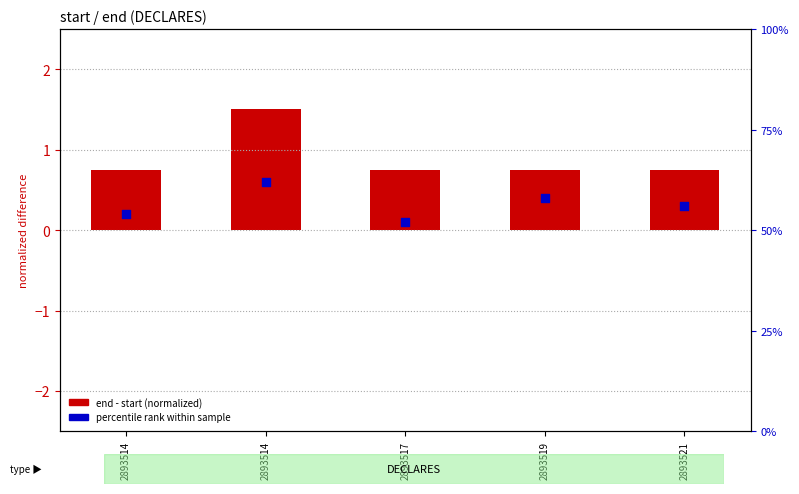

What are all the series names shown in the legend?

end - start (normalized), percentile rank within sample